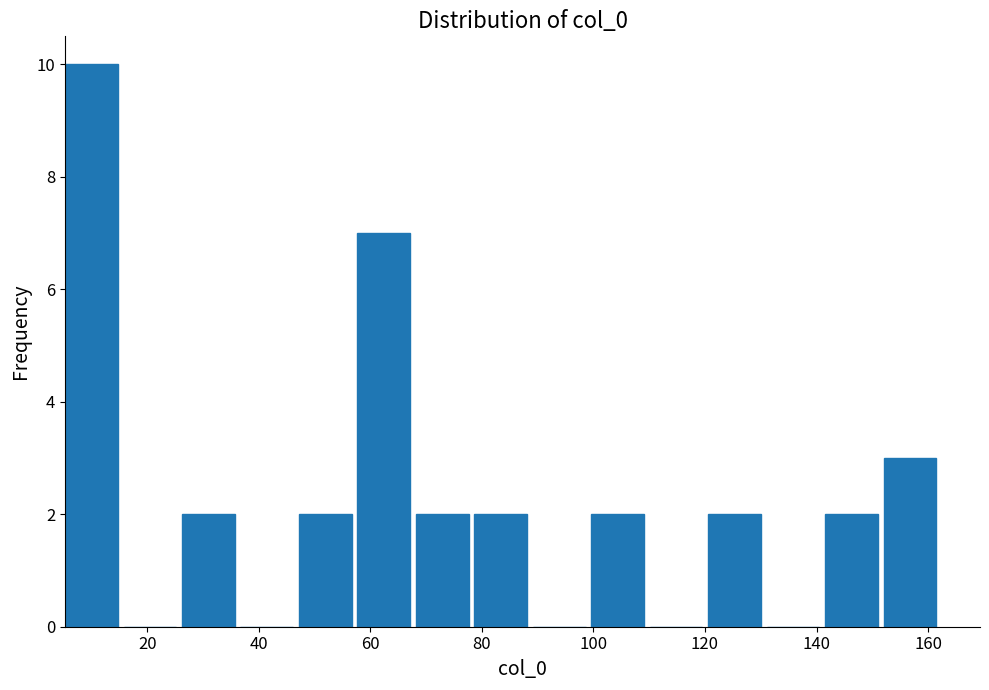

Reading left to right, list every bar in this chart as the range it spans on the x-axis followed by its height. Neither the bar edges nor the heights are printed on the chart, so give them approximately, as read against the axes.

6 to 16: 10
16 to 26: 0
26 to 36: 2
36 to 48: 0
48 to 58: 2
58 to 68: 7
68 to 78: 2
78 to 90: 2
90 to 100: 0
100 to 110: 2
110 to 120: 0
120 to 132: 2
132 to 142: 0
142 to 152: 2
152 to 162: 3